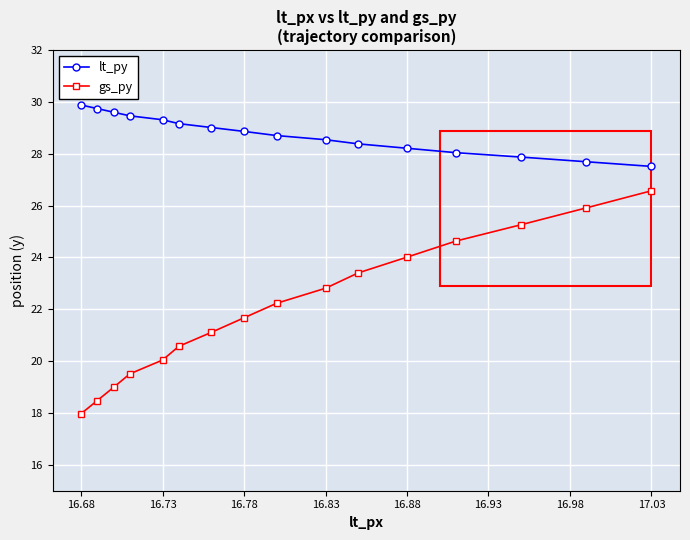

True or false: gs_py has more than 0 points higher than both neighbors.

False